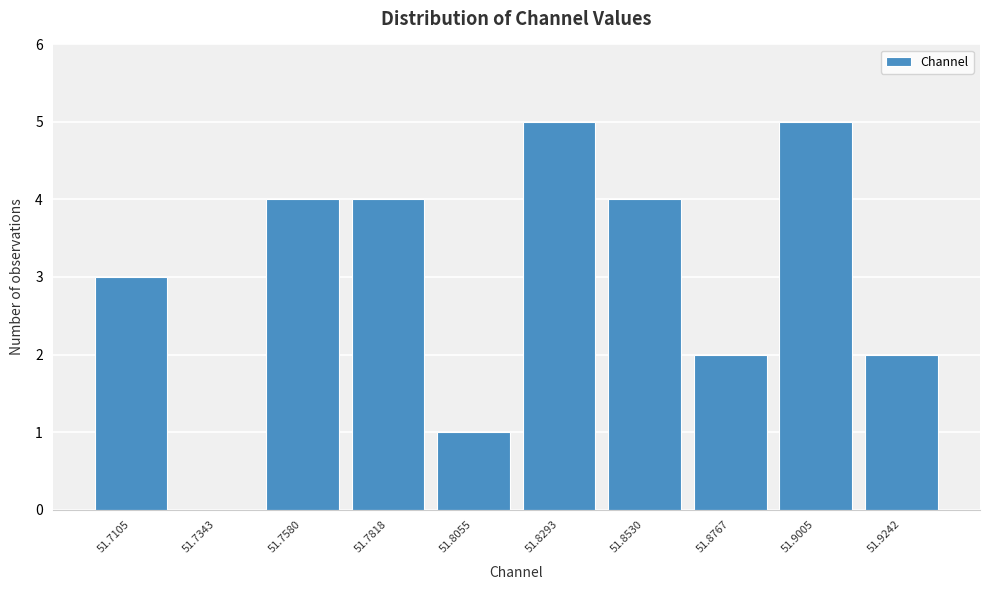

Reading left to right, list all the values displayed in this chart.

51.7105=3	51.7343=0	51.7580=4	51.7818=4	51.8055=1	51.8293=5	51.8530=4	51.8767=2	51.9005=5	51.9242=2